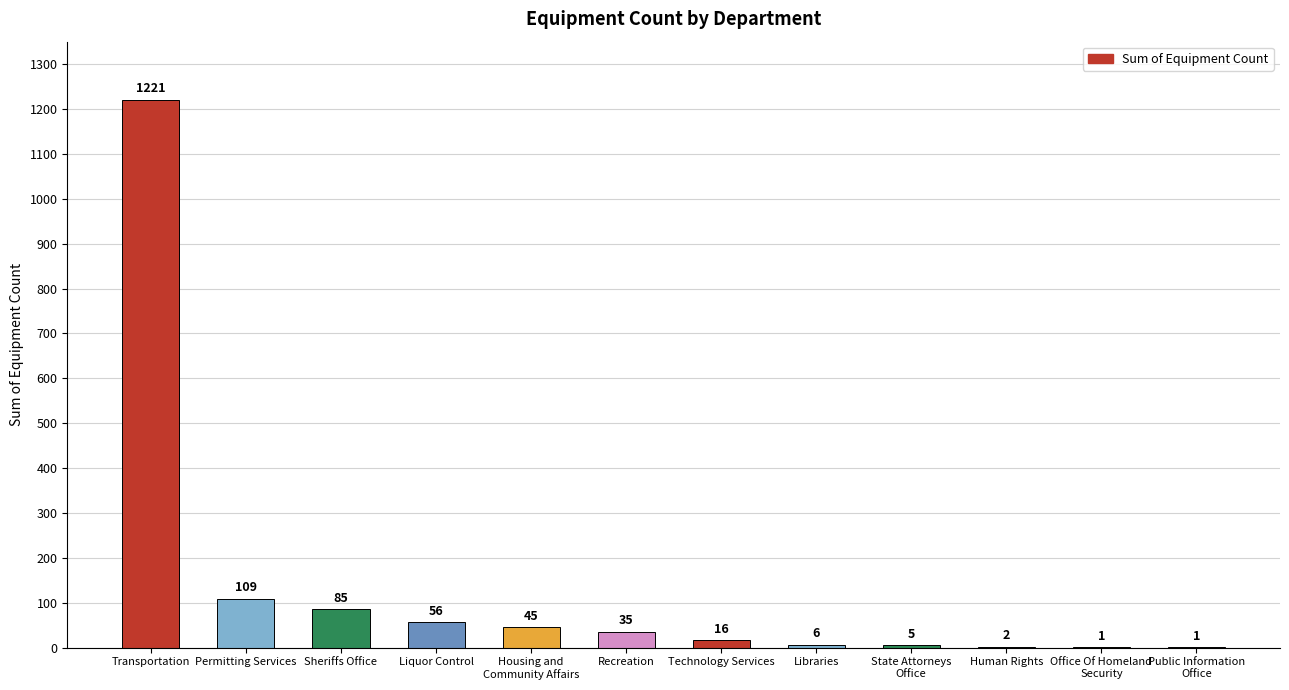

Reading left to right, list all the values displayed in this chart.

1221	109	85	56	45	35	16	6	5	2	1	1